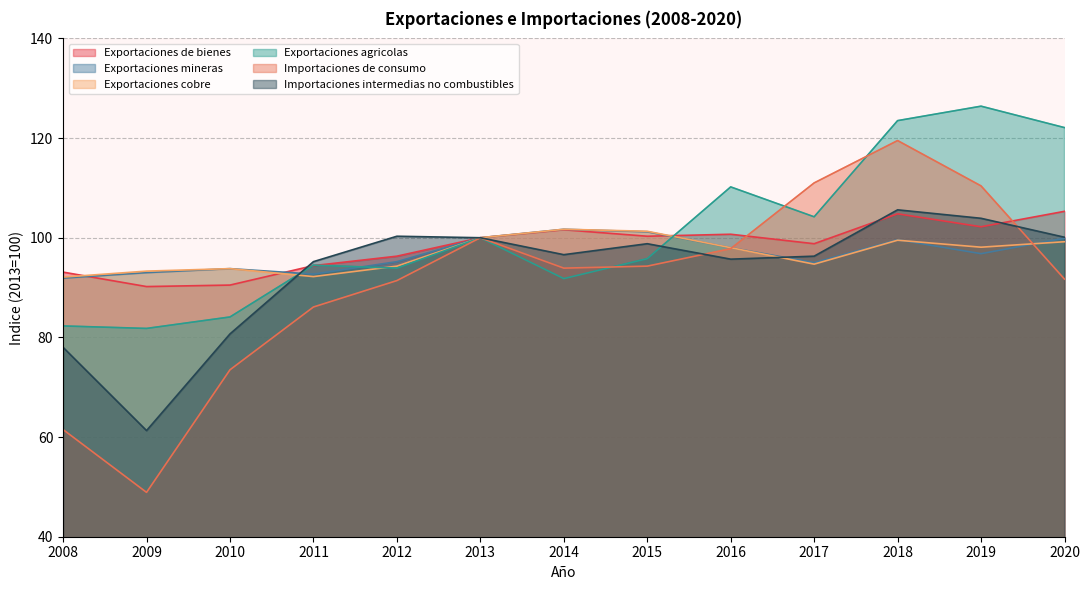

The Exportaciones mineras series shows 55.0 at 2016. True or false?

False